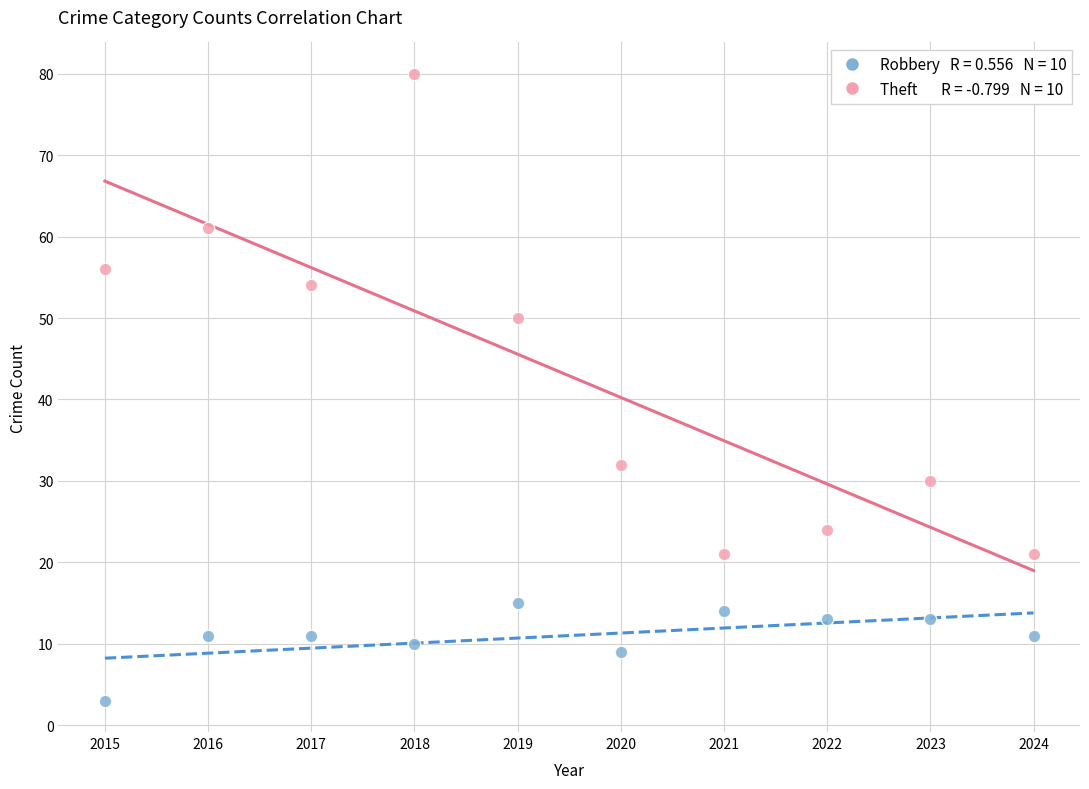

Across all data points, what is the range of X values (max minus min)?

9